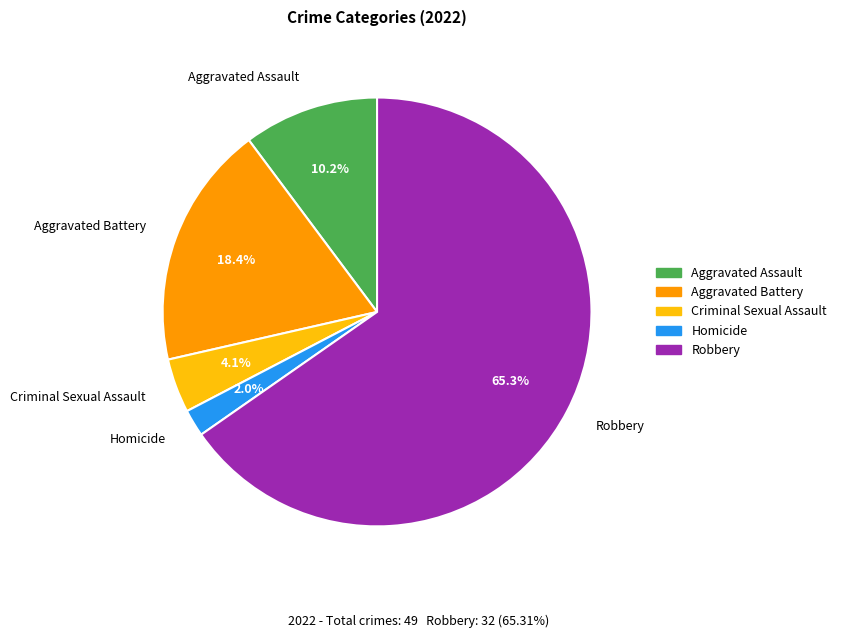

Is there a majority slice in this chart?

Yes